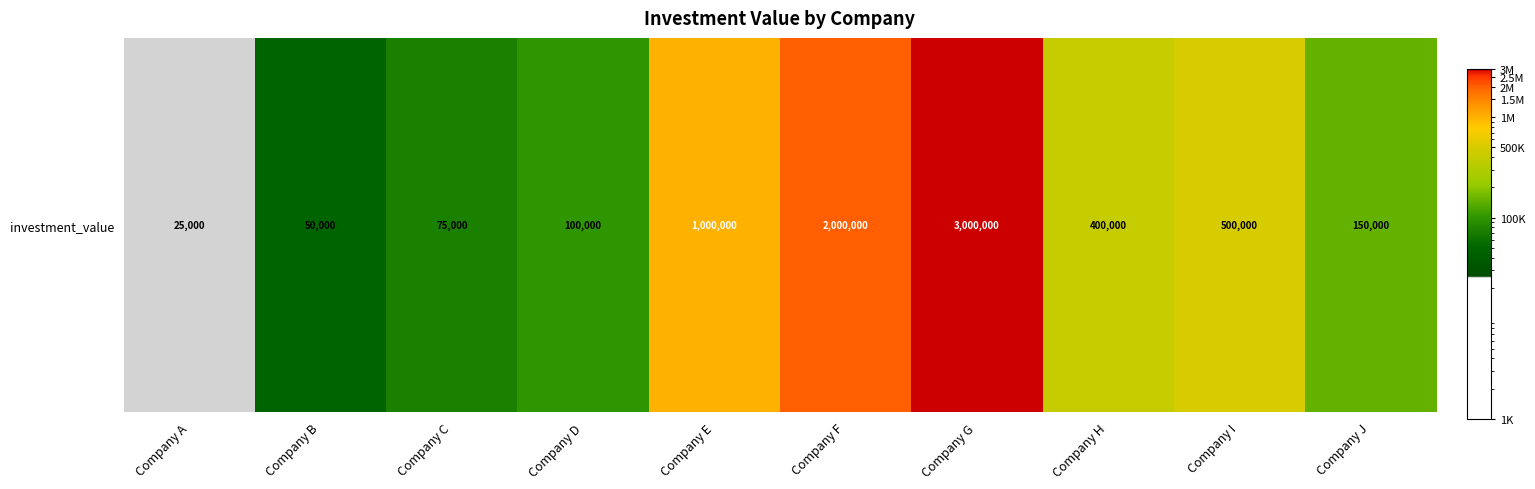

How many values exceed 400000?

4